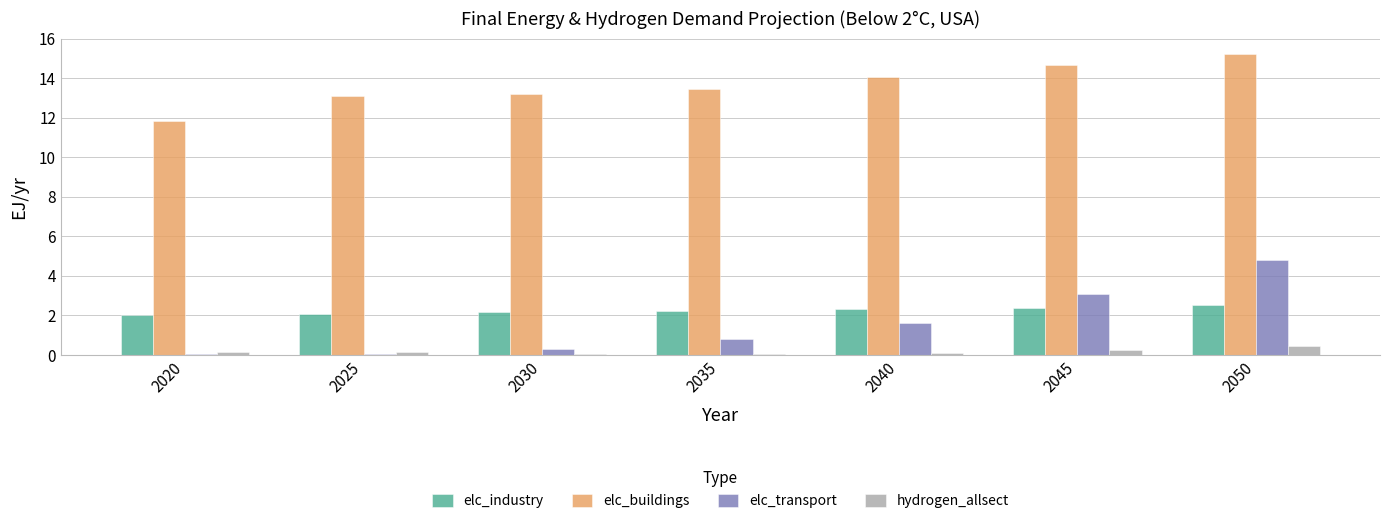

How many groups of bars are there?

7